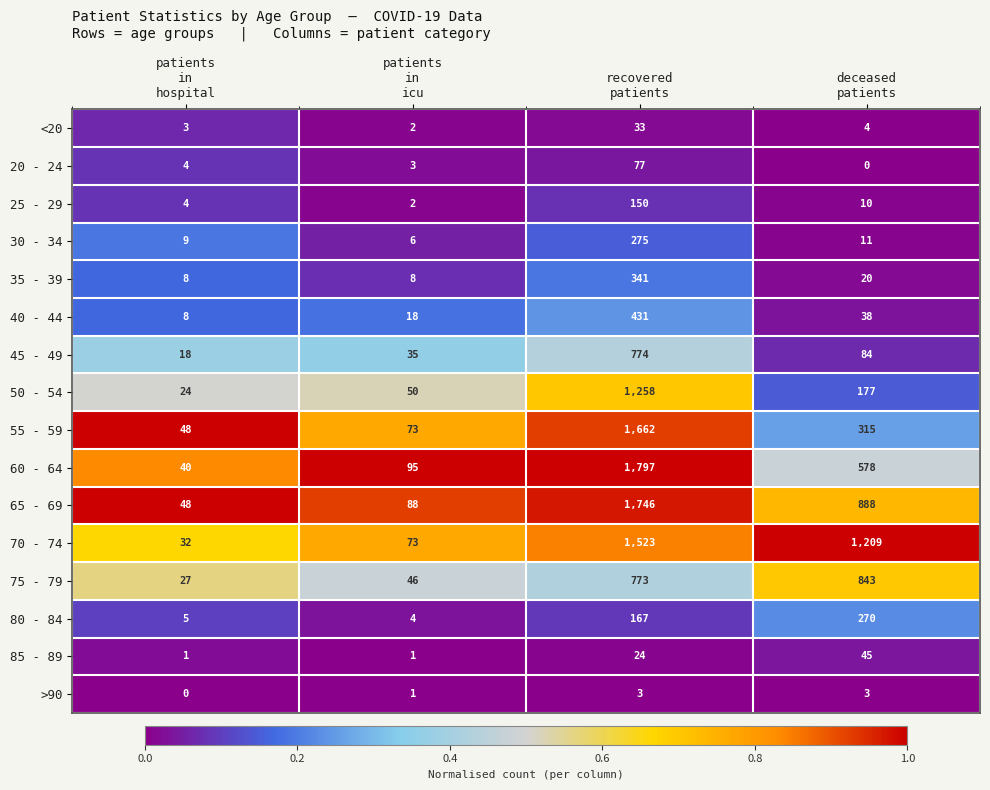

What is the difference between the highest and lowest values at patients
in
hospital?

48